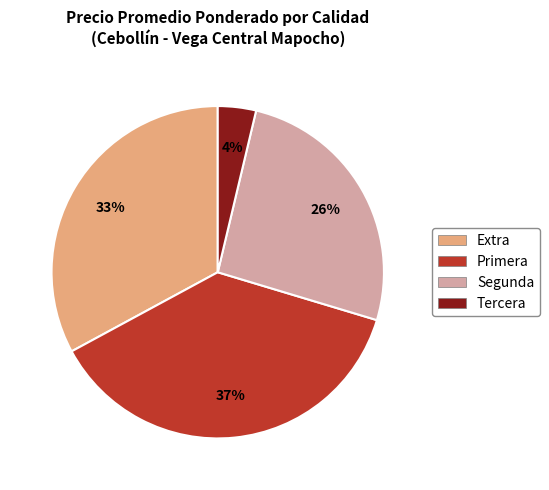

Is the sum of Primera and Segunda greater than half?

Yes